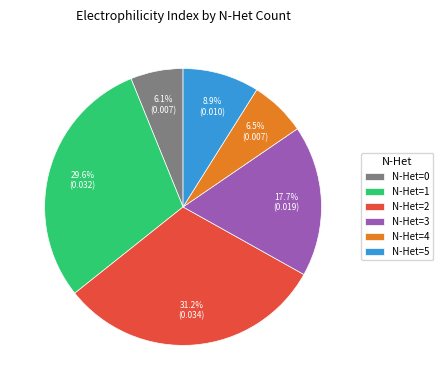

Is N-Het=2 the majority of the pie?

No